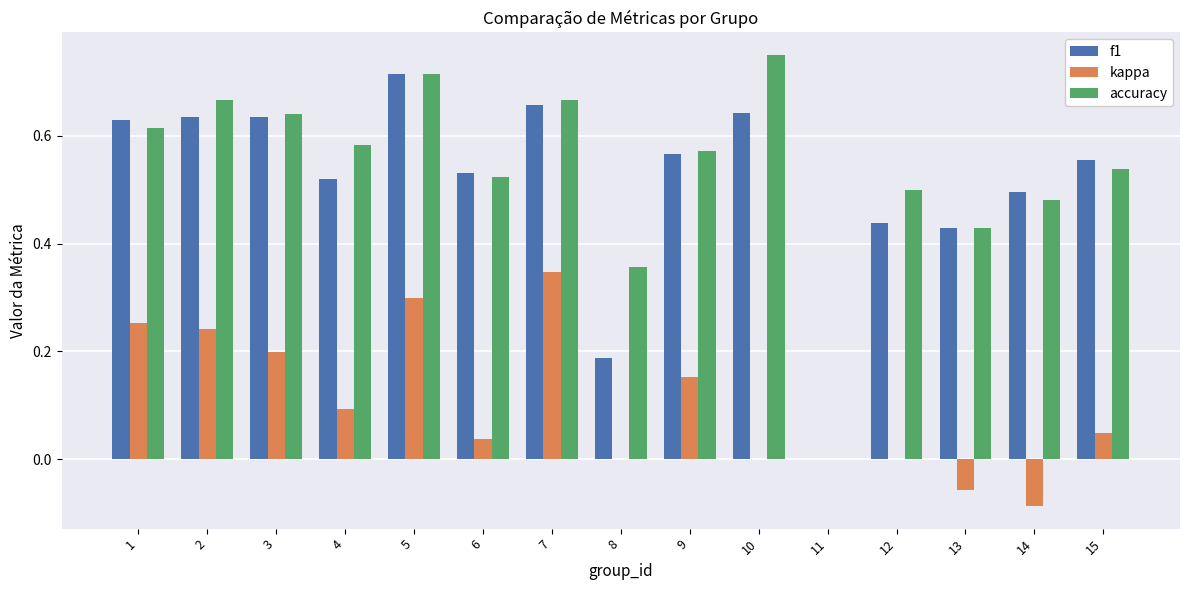

Is the value of f1 at 9 greater than the value of accuracy at 3?

No